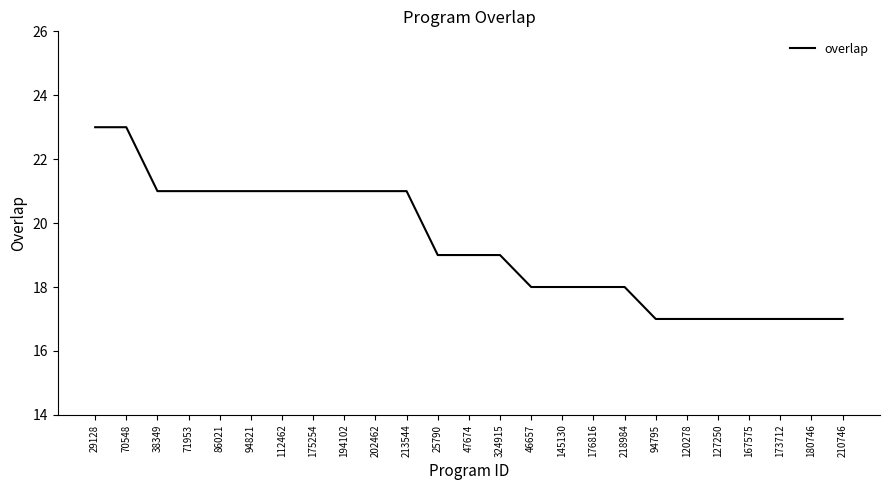

How many values are between 17 and 21?

23